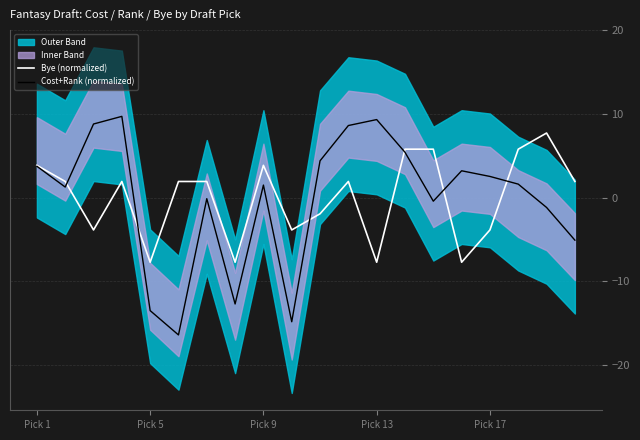

The value of Bye (normalized) at Pick 13 is -7.7. True or false?

True